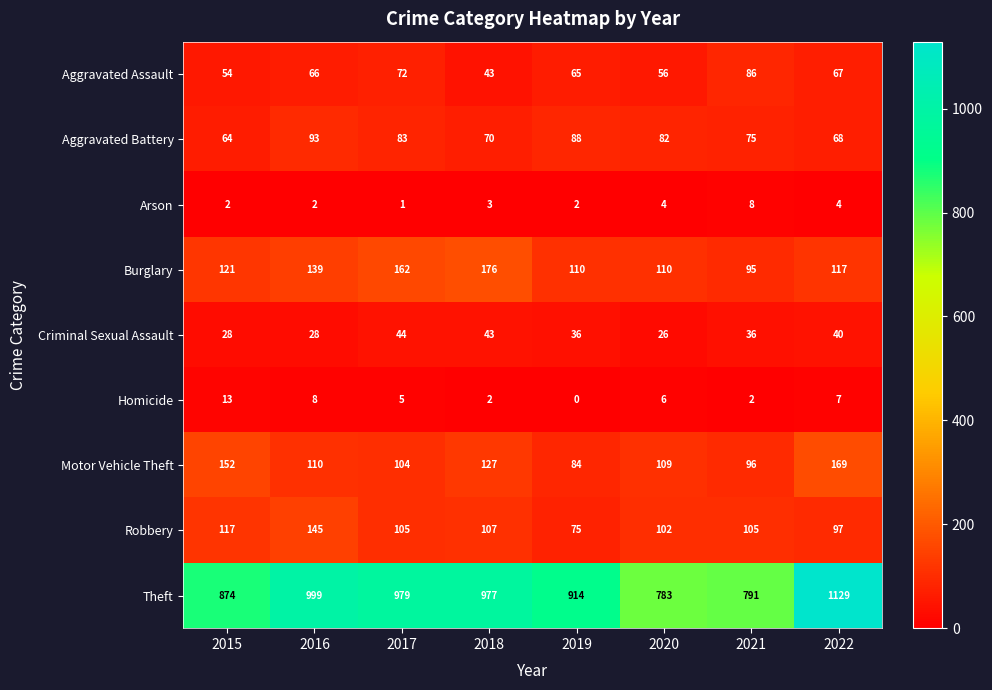

At which label is Aggravated Battery closest to 78?

2021